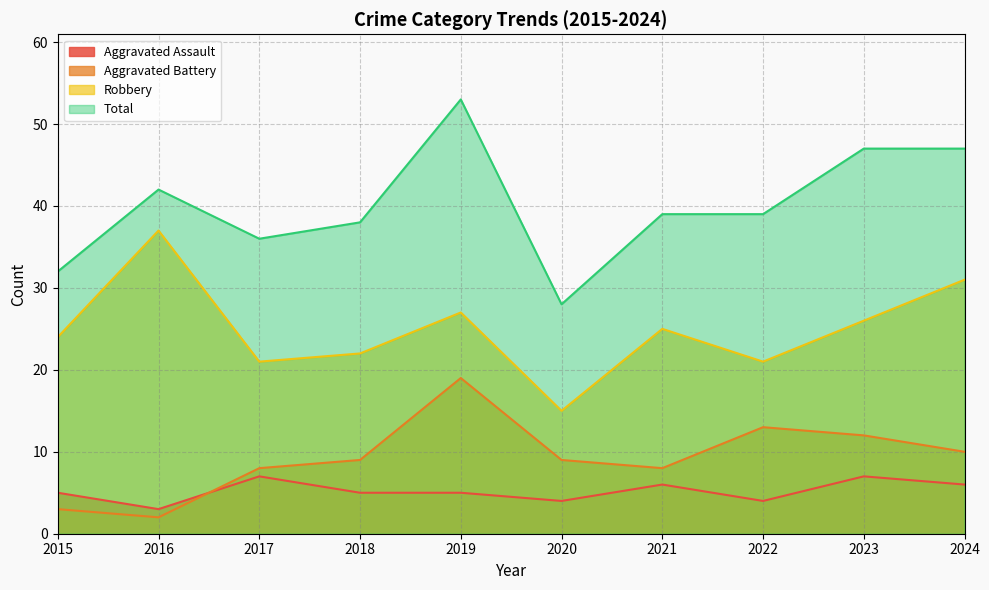

List the labels in order of Total value, largest first.

2019, 2023, 2024, 2016, 2021, 2022, 2018, 2017, 2015, 2020